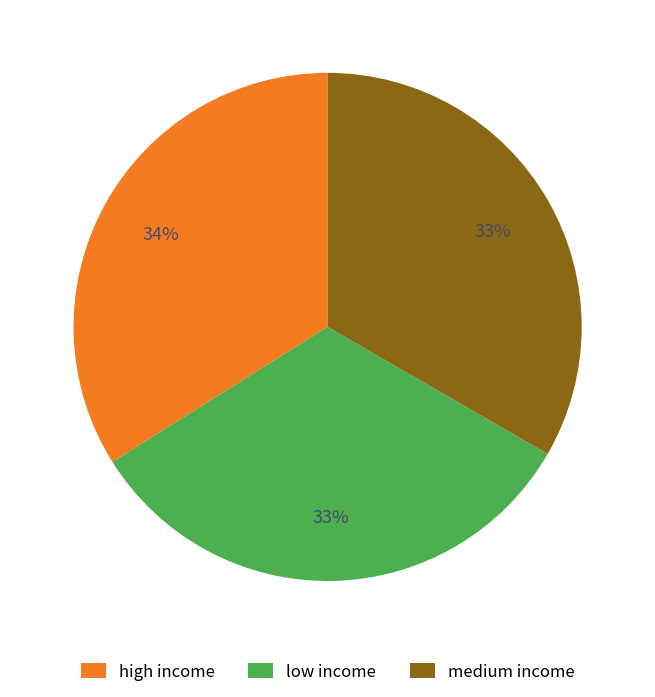

How many segments does this pie chart have?

3